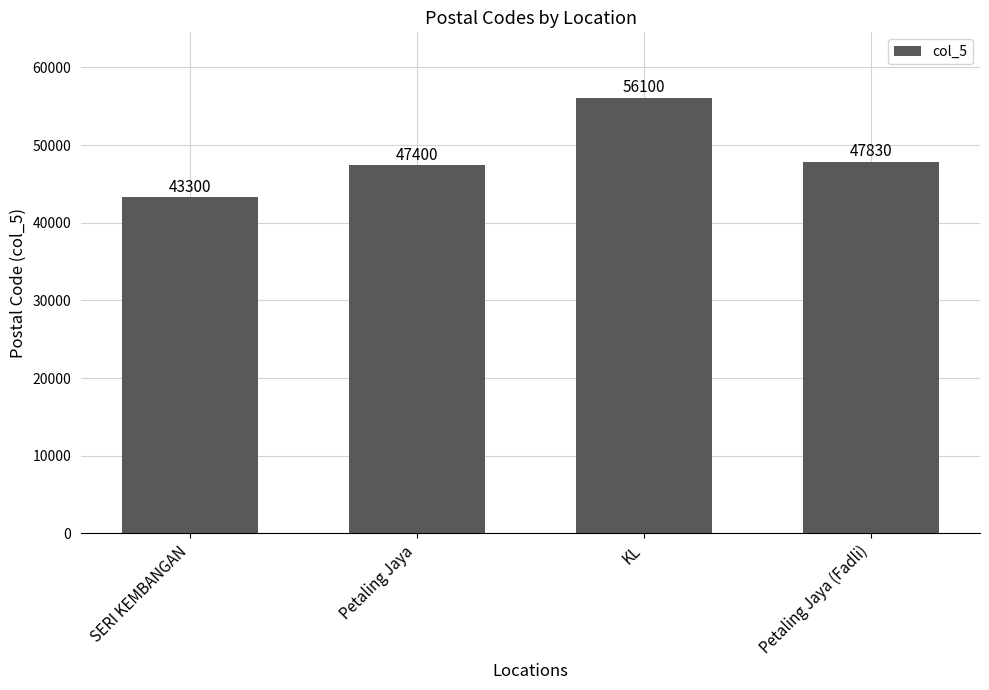

Reading left to right, transcribe all the data shown in this chart.

43300	47400	56100	47830